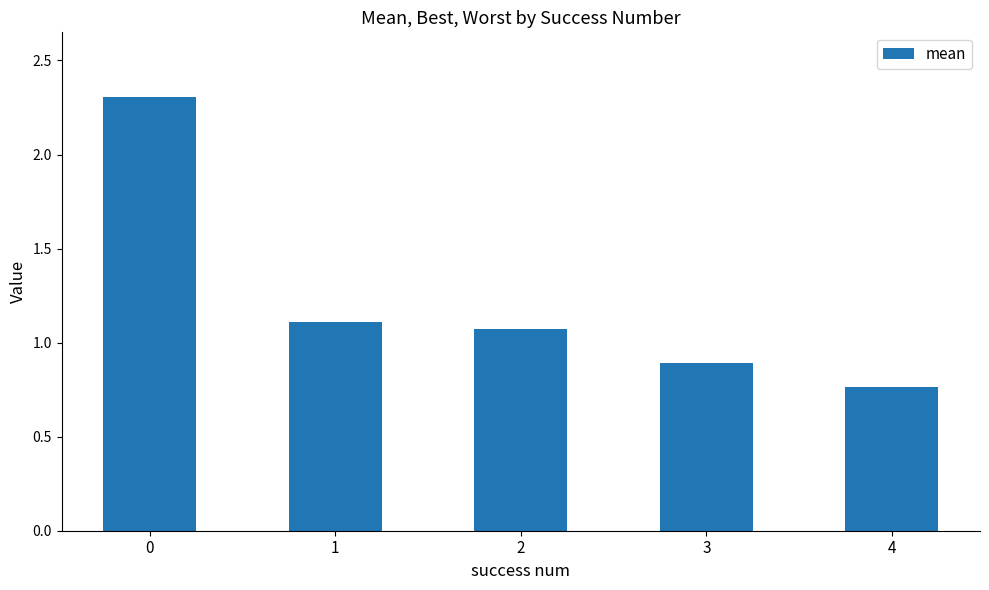

True or false: the data shows 2.3 at 0.

True